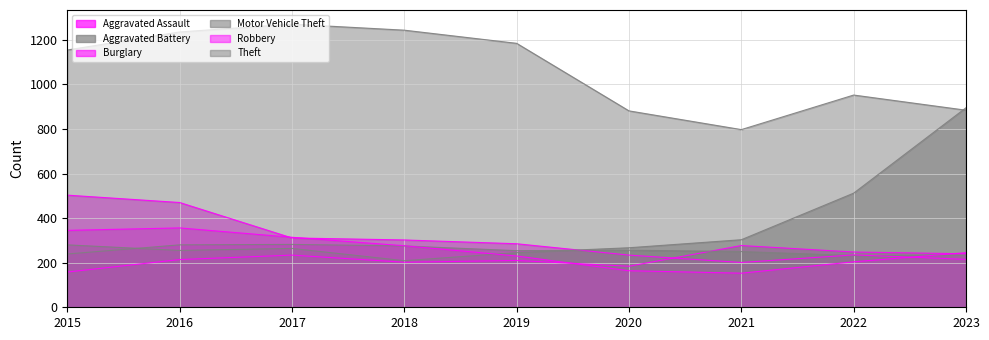

The Robbery series shows 204 at 2022. True or false?

True